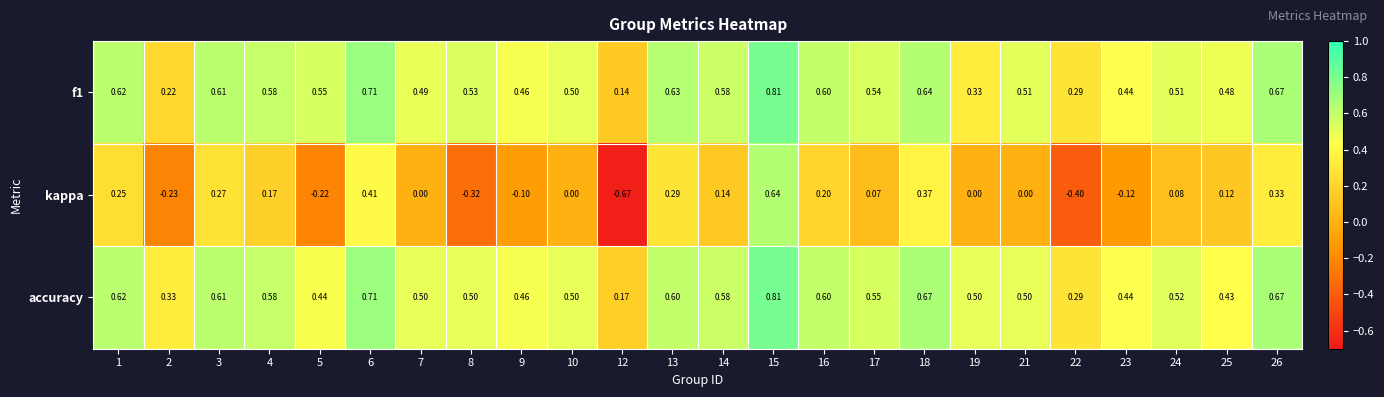

Which series has the largest total across all categories?

accuracy